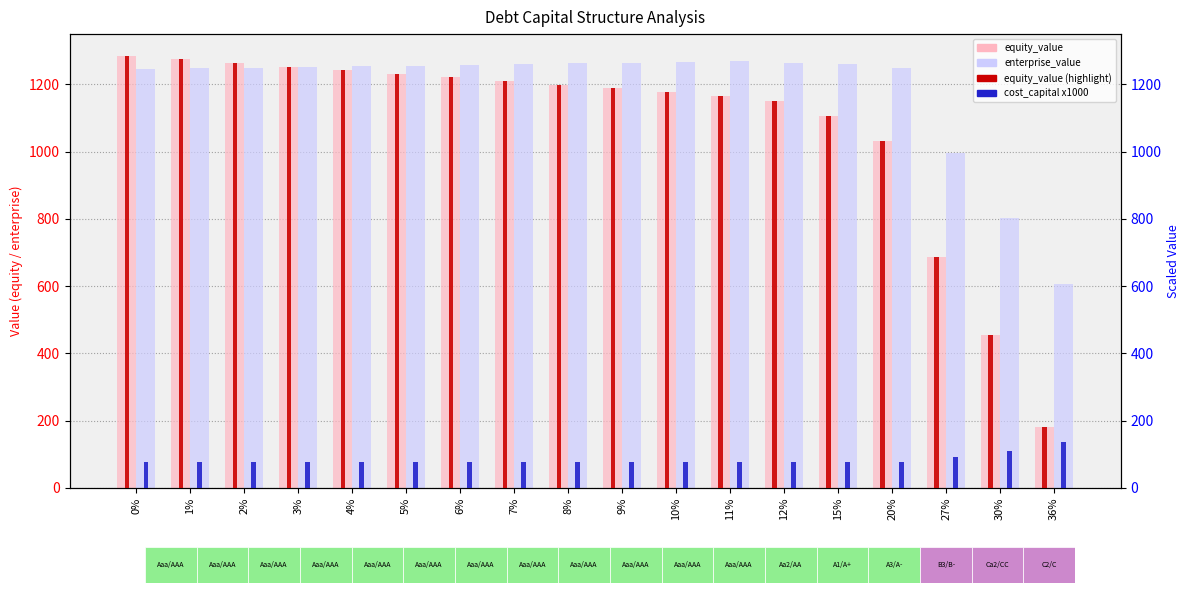

Reading left to right, transcribe all the data shown in this chart.

equity_value: 0%=1285.1	1%=1274.3	2%=1263.5	3%=1252.7	4%=1242.0	5%=1231.2	6%=1220.4	7%=1209.7	8%=1199.0	9%=1188.2	10%=1177.5	11%=1166.8	12%=1149.8	15%=1106.2	20%=1030.6	27%=686.7	30%=455.2	36%=181.2
enterprise_value: 0%=1245.3	1%=1247.4	2%=1249.5	3%=1251.6	4%=1253.8	5%=1255.9	6%=1258.0	7%=1260.2	8%=1262.3	9%=1264.5	10%=1266.7	11%=1268.8	12%=1264.8	15%=1259.8	20%=1248.8	27%=995.2	30%=802.3	36%=605.7
equity_value (count): 0%=1285.1	1%=1274.3	2%=1263.5	3%=1252.7	4%=1242.0	5%=1231.2	6%=1220.4	7%=1209.7	8%=1199.0	9%=1188.2	10%=1177.5	11%=1166.8	12%=1149.8	15%=1106.2	20%=1030.6	27%=686.7	30%=455.2	36%=181.2
cost_capital x1000: 0%=76.4	1%=76.3	2%=76.2	3%=76.1	4%=76.0	5%=75.9	6%=75.8	7%=75.8	8%=75.6	9%=75.6	10%=75.5	11%=75.4	12%=75.6	15%=75.8	20%=76.3	27%=90.8	30%=108.0	36%=136.8